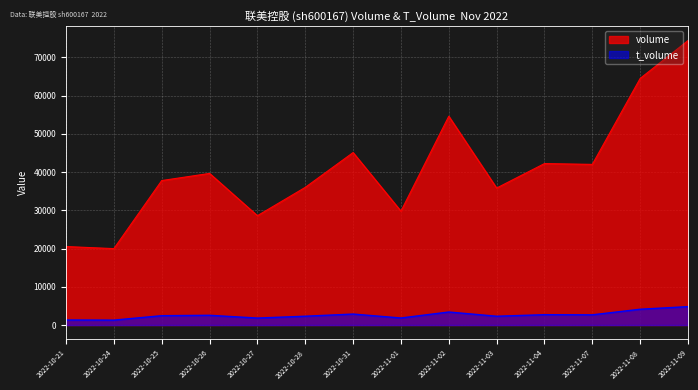

What is the maximum value shown in the chart?

74368